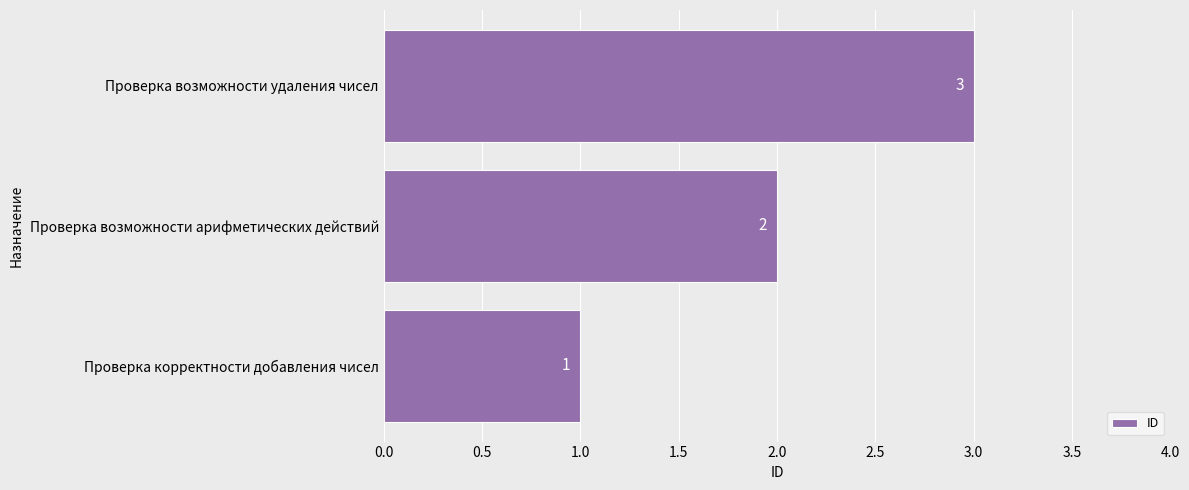

Where is the data nearest to the value 2?

Проверка возможности арифметических действий